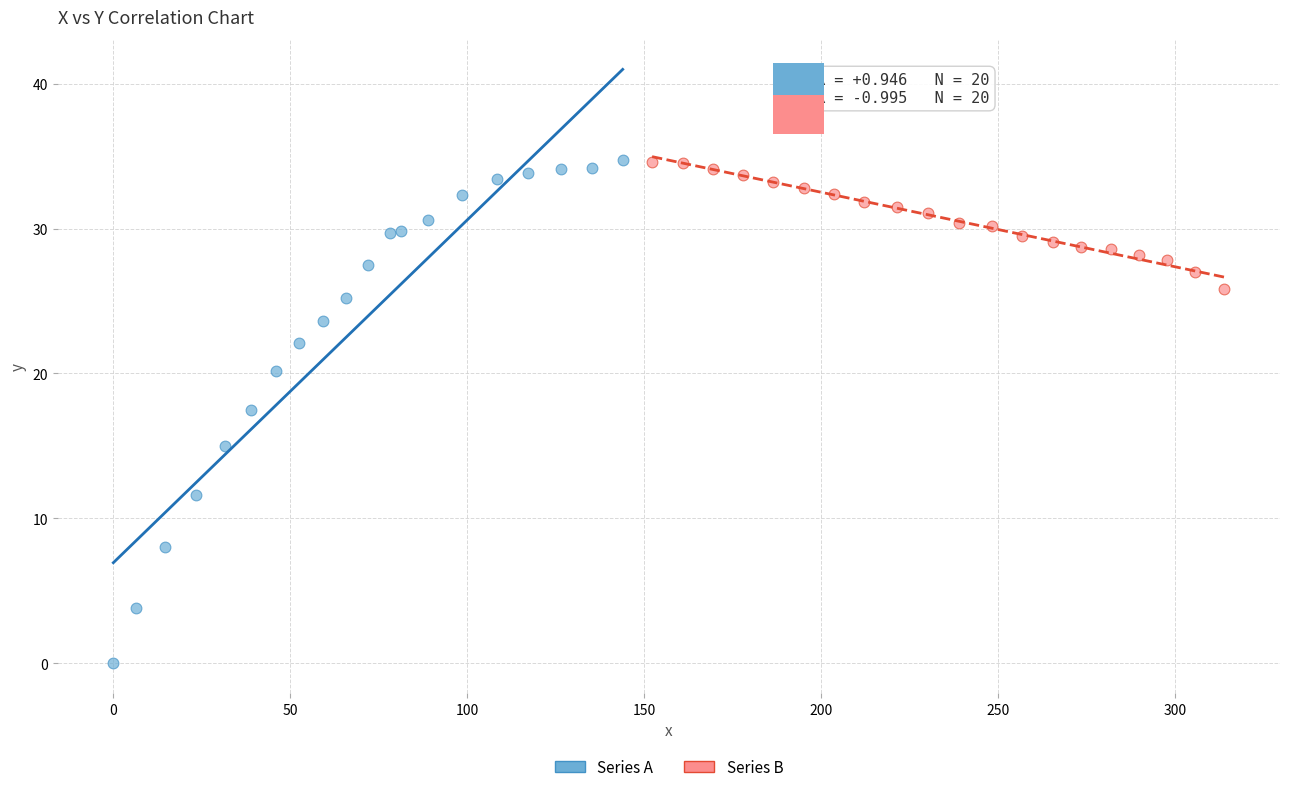

Which series has the widest spread of Y values?

Series A